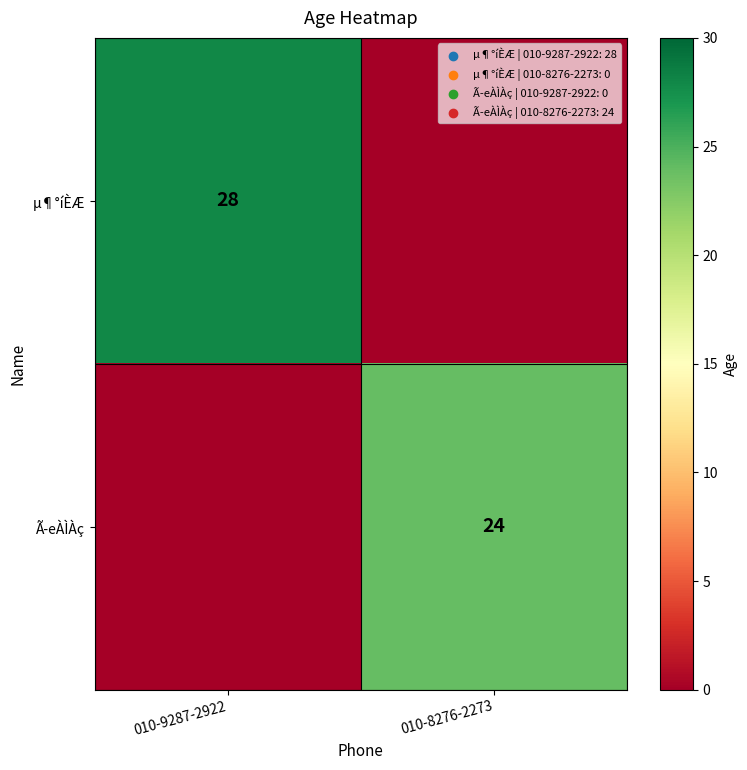

The value of Ã­eÀÌÀç at 010-8276-2273 is 14. True or false?

False